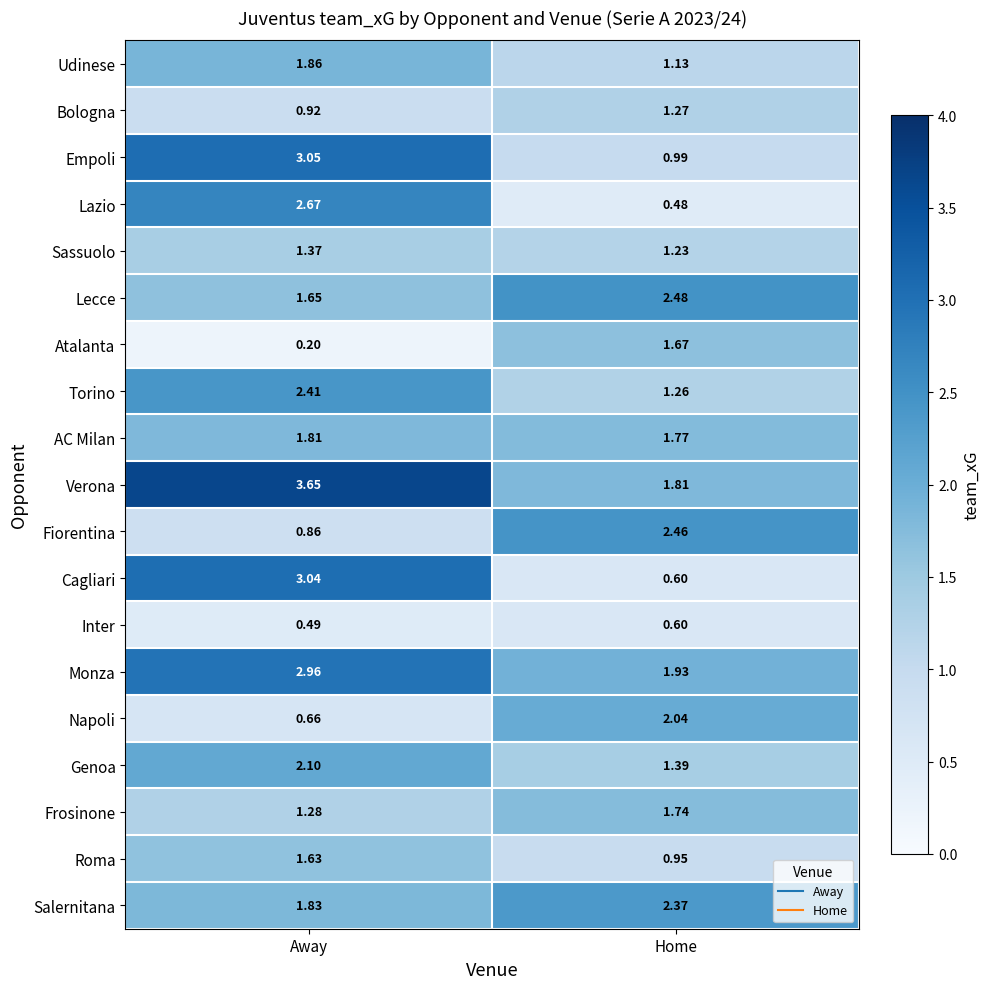

Which series has the largest range (max minus min)?

Cagliari